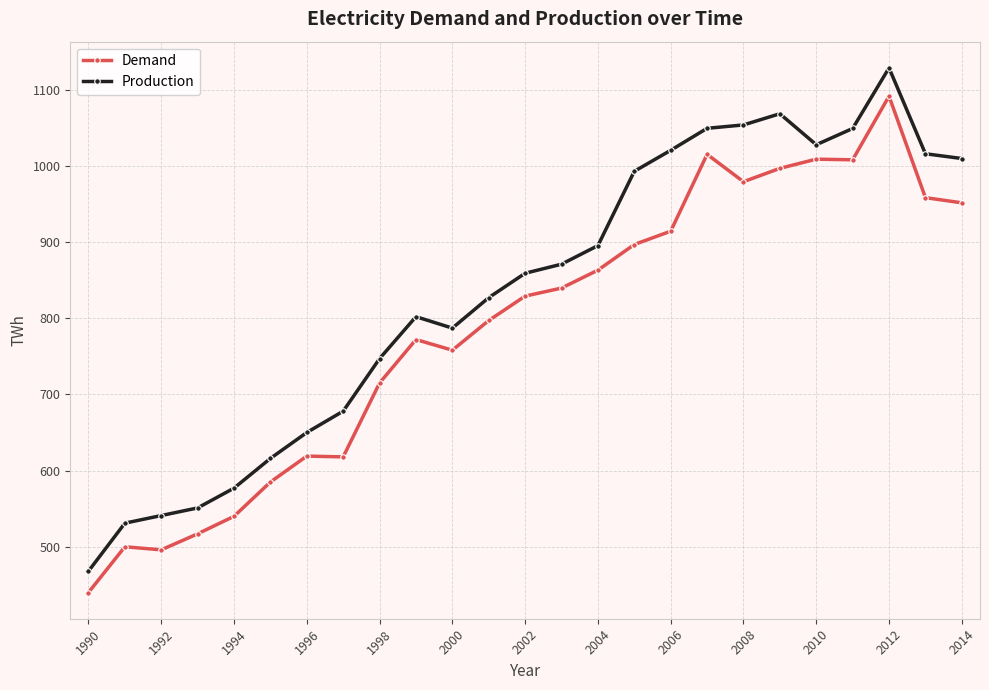

Is this an area chart (filled region under the line)?

No